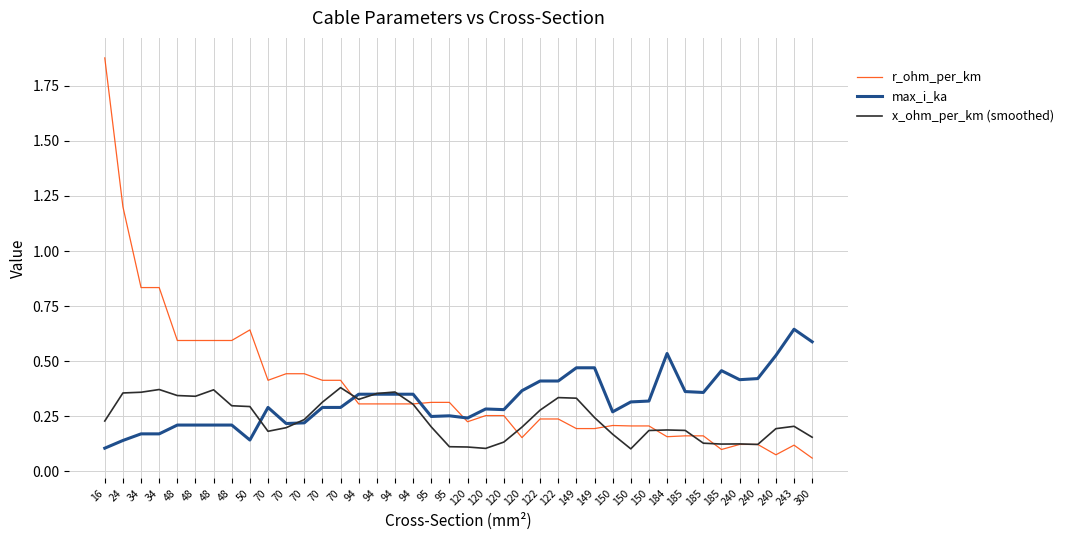

How many series are shown in this chart?

3